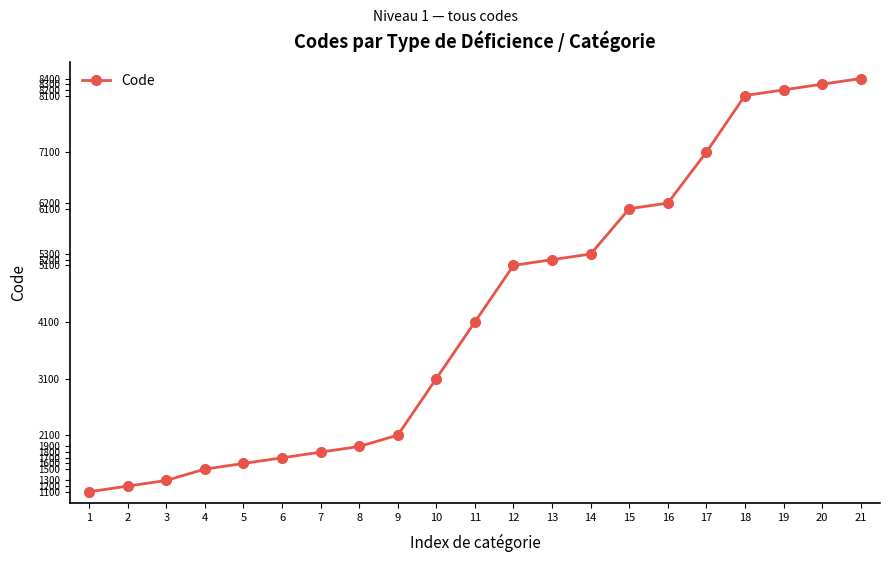

What is the value of the 16th point from the left?

6200